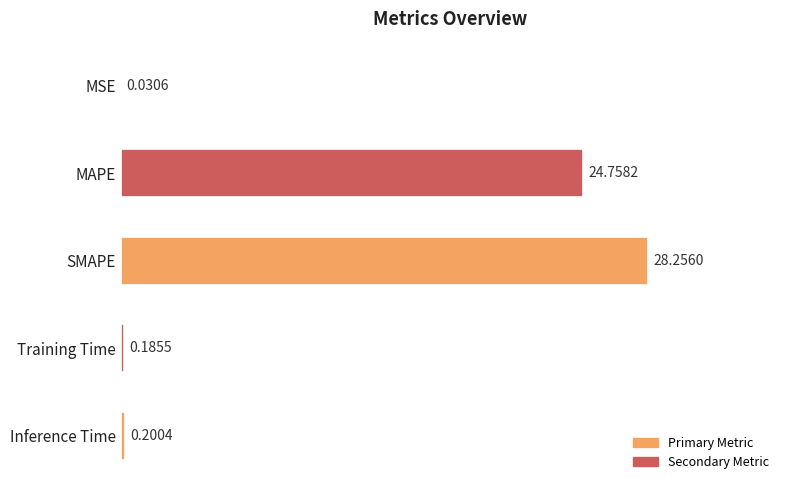

Which has a higher value, MAPE or Inference Time?

MAPE